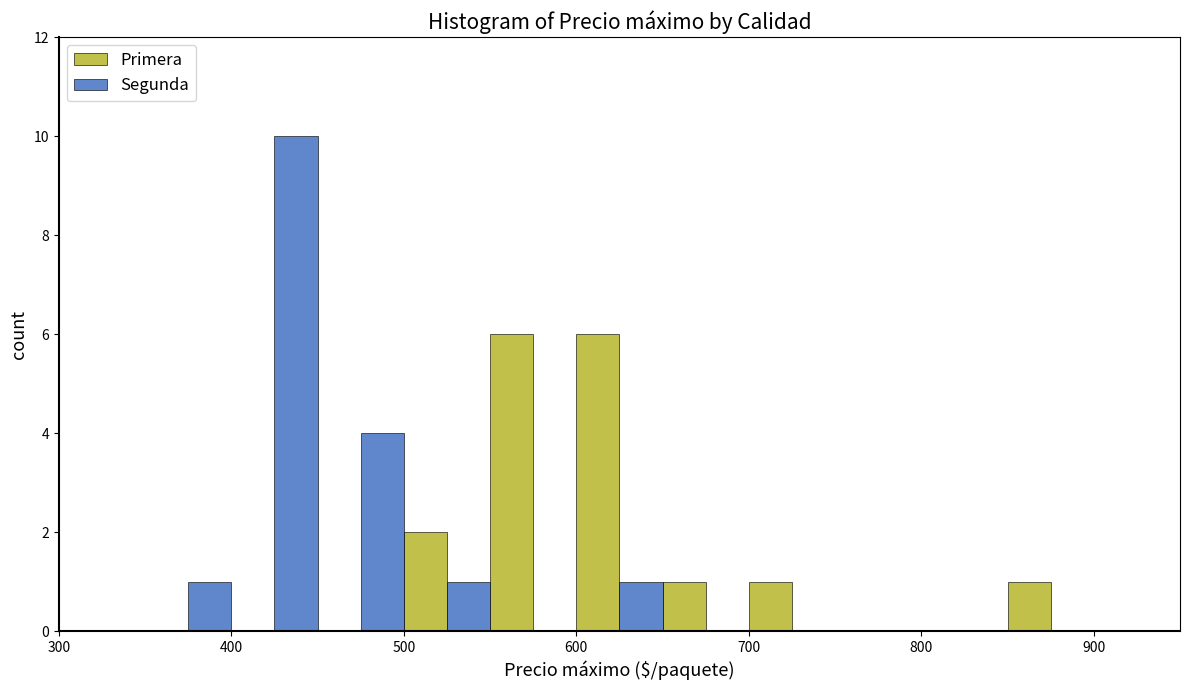

How many Primera values are between 0 and 2?

10